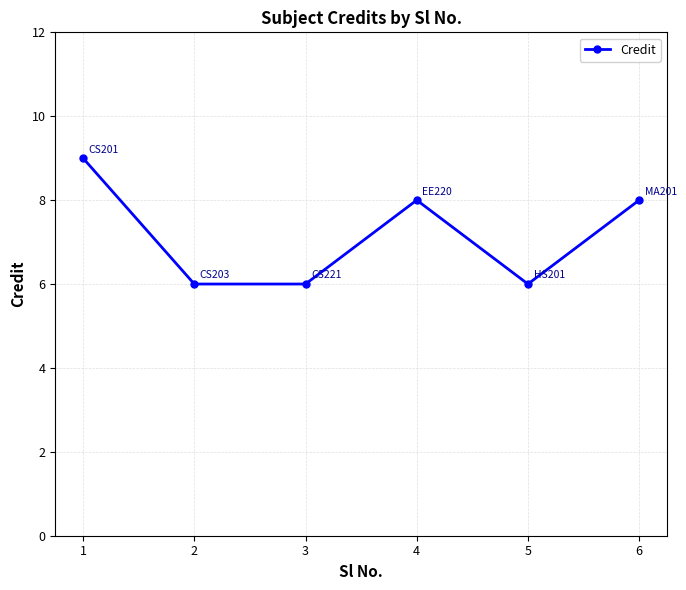

Count the values in the range 6 to 8.

5